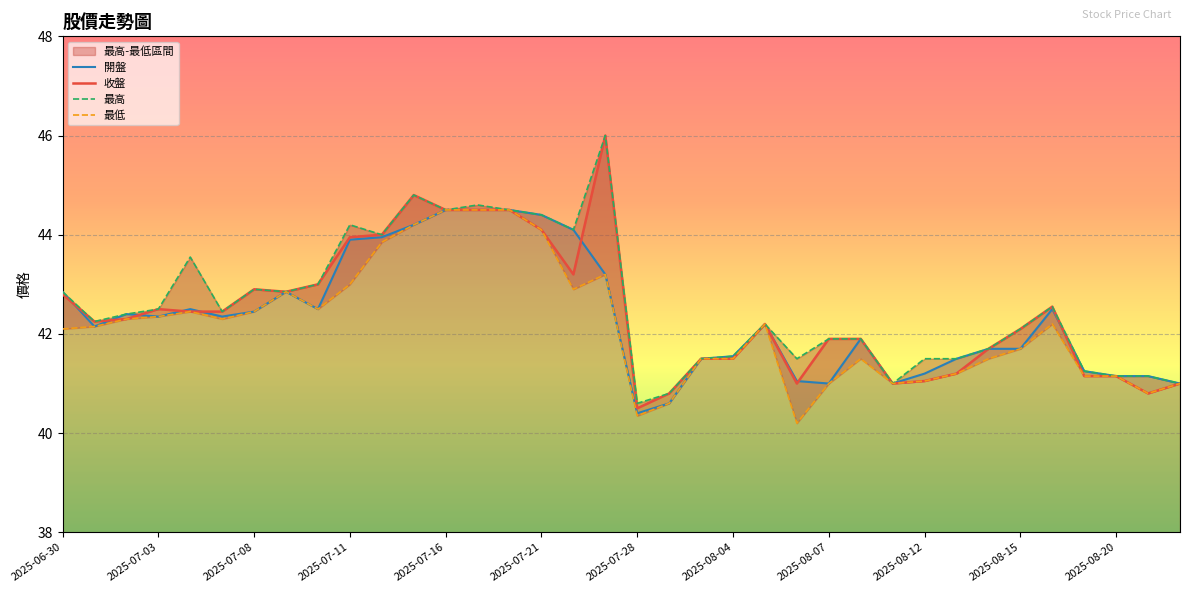

True or false: 最低 has more than 0 points higher than both neighbors.

True